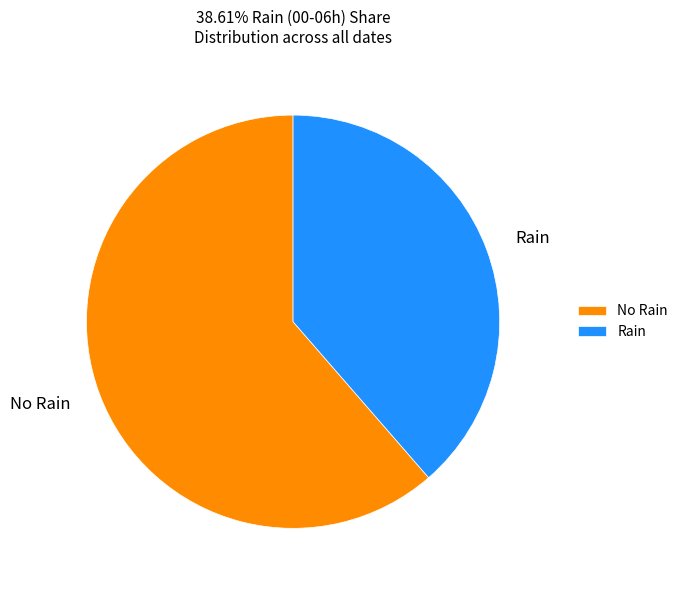

Is the sum of Rain and No Rain greater than half?

Yes